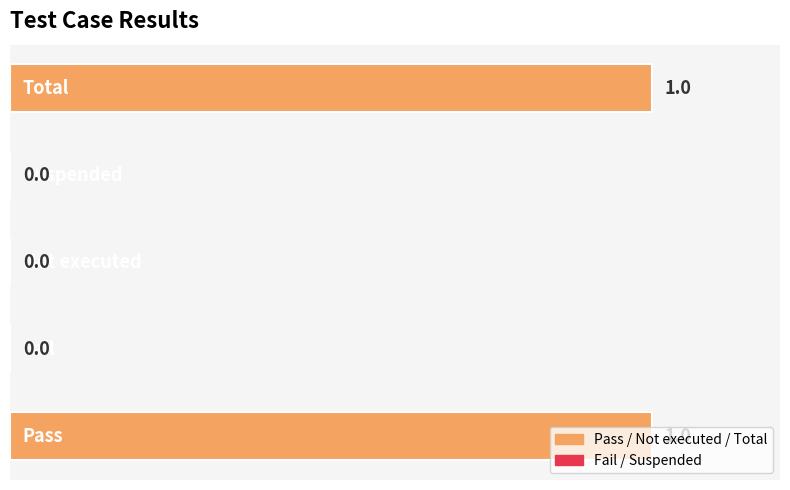

How many values are between 0 and 1?

5